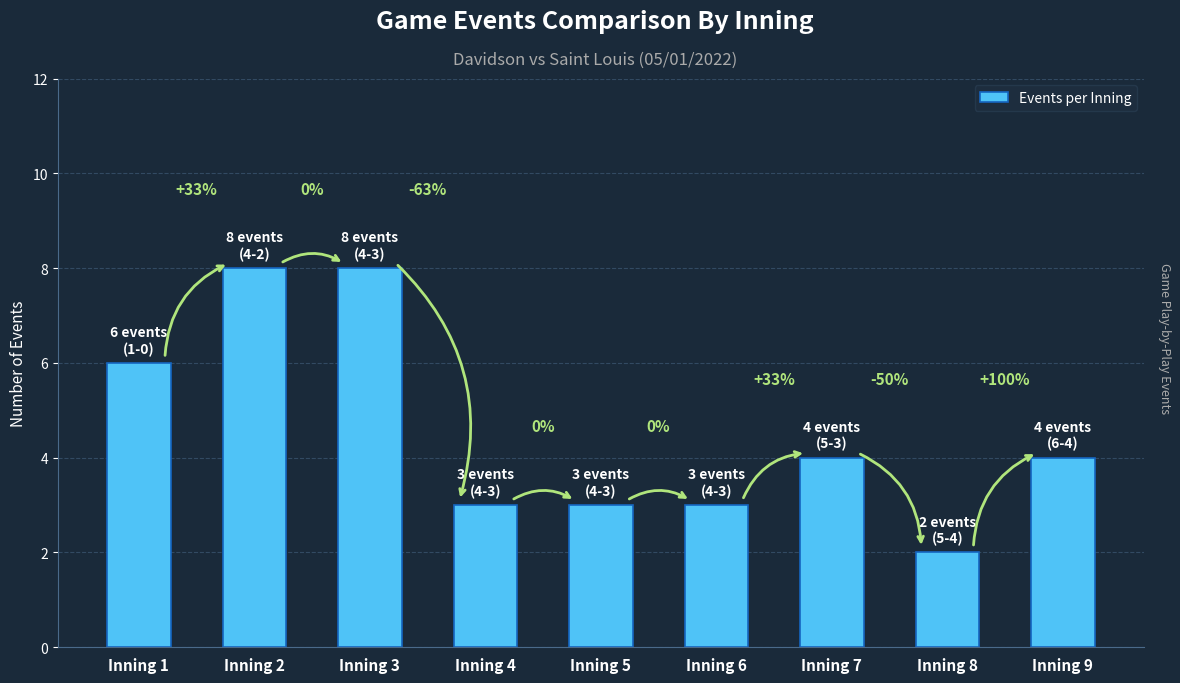

Is it true that the value at Inning 6 is 1?

False